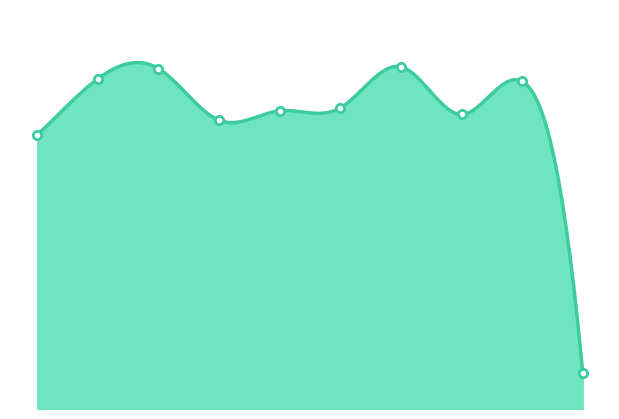

What is the difference between the values at 2024 and 2020?

729